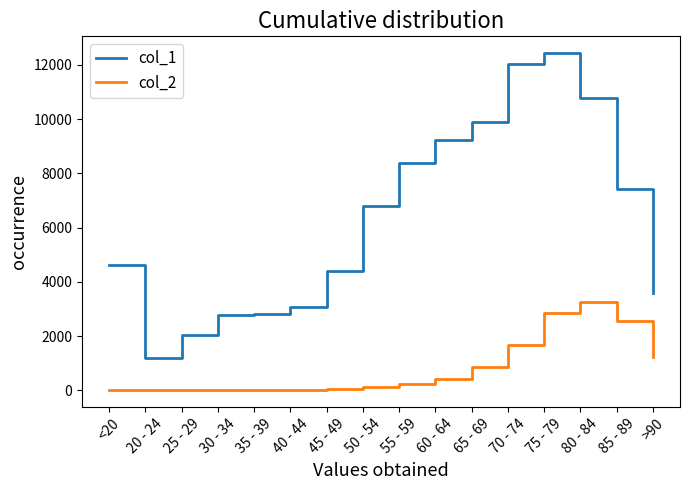

At how many categories does at least one series exceed 4924?

8